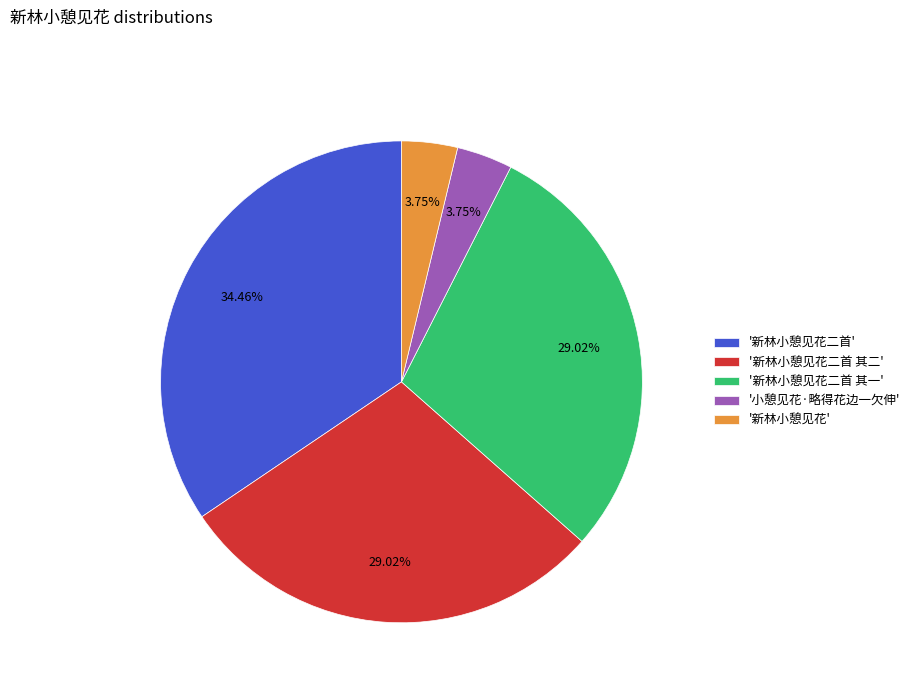

Is the sum of '新林小憩见花' and '新林小憩见花二首' greater than half?

No